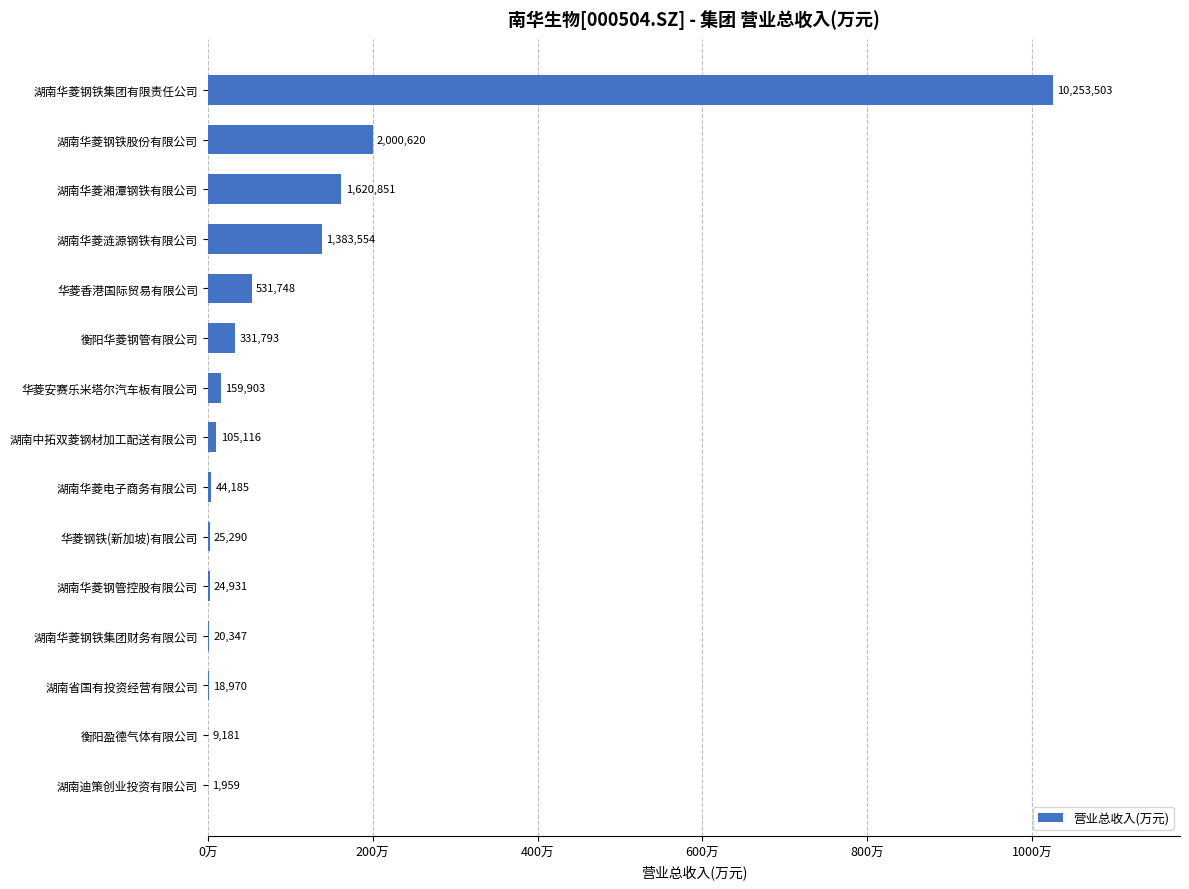

What is the difference between the maximum and second lowest values?

10244322.1